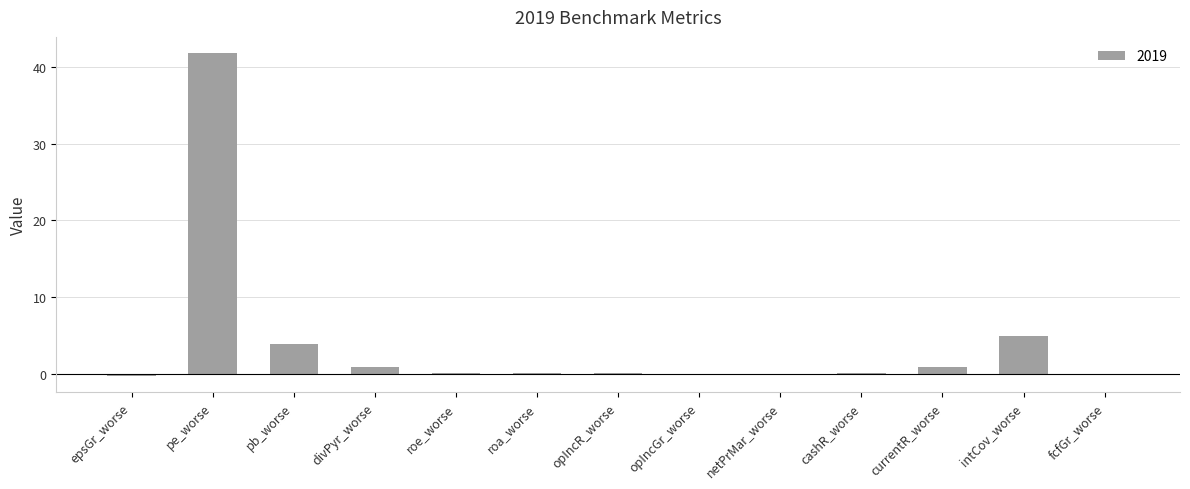

Is it true that the value at pb_worse is 1.7?

False